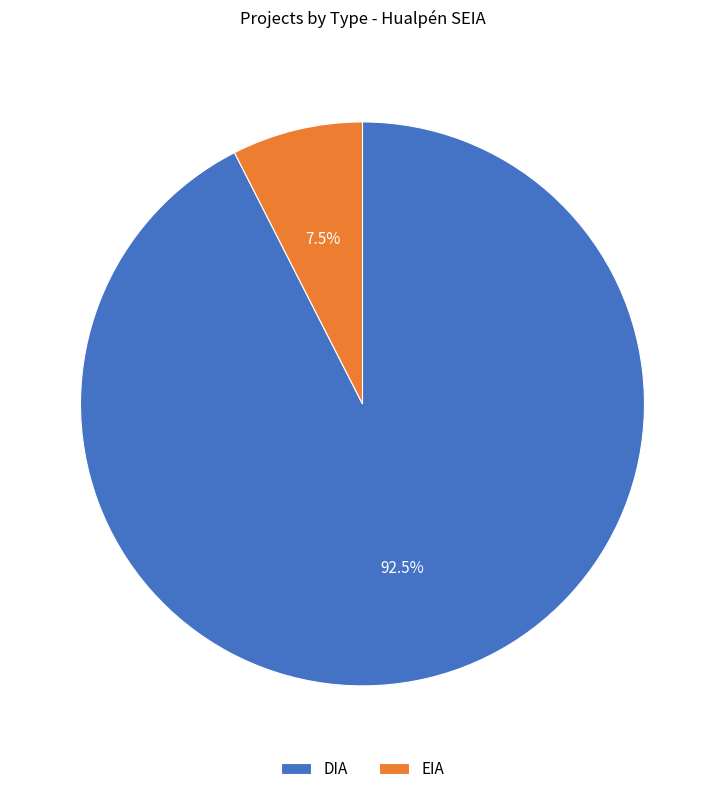

True or false: DIA accounts for 74% of the total.

False